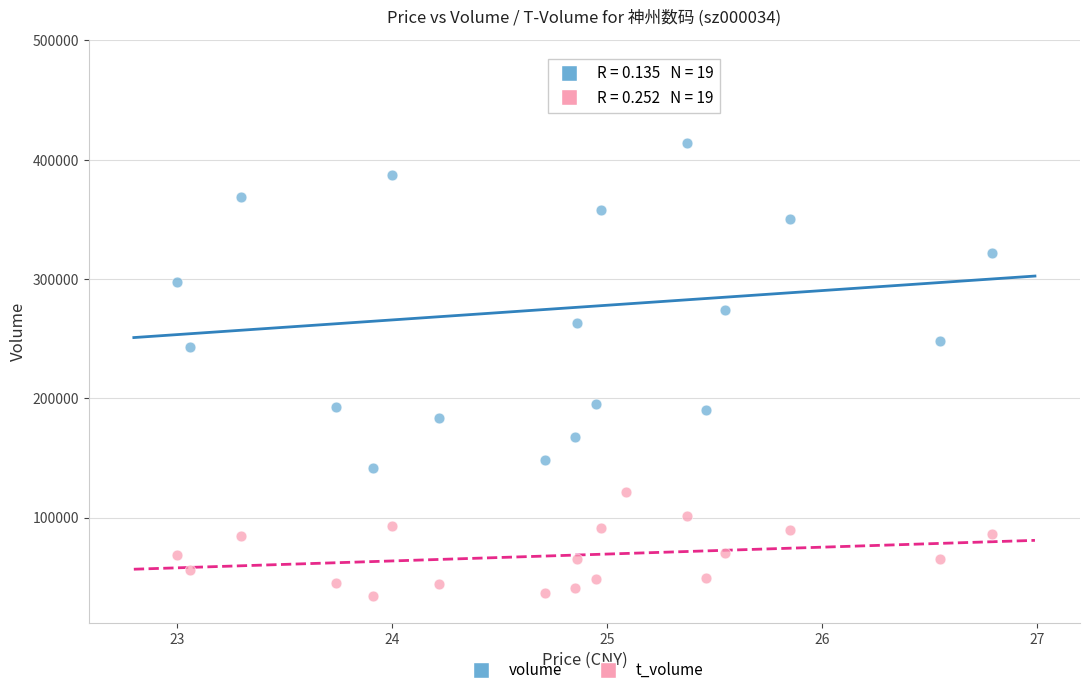

Across all data points, what is the range of Y values (max minus min)?

444330